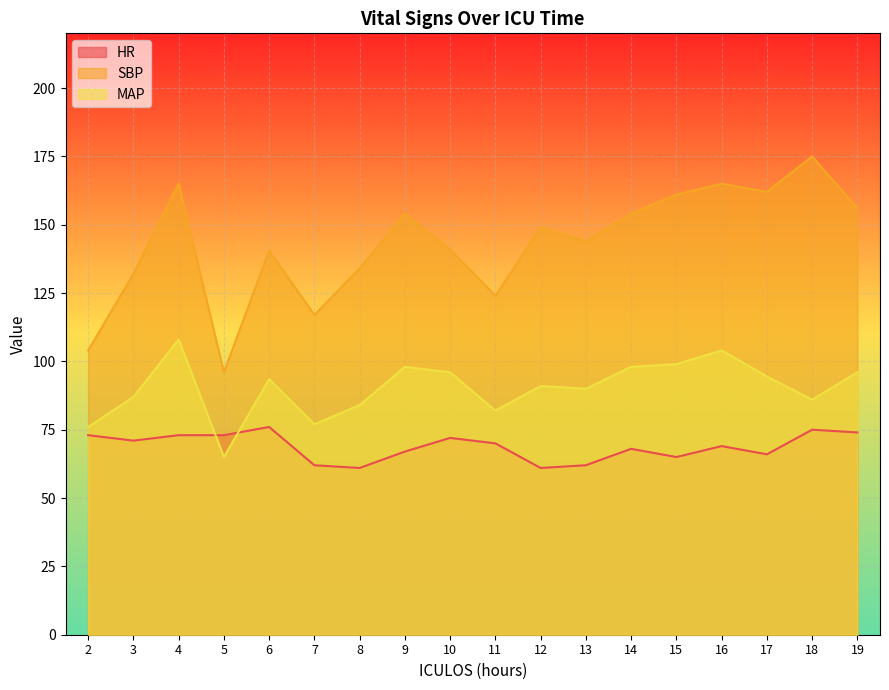

What is the total value across all series at 6?

310.0